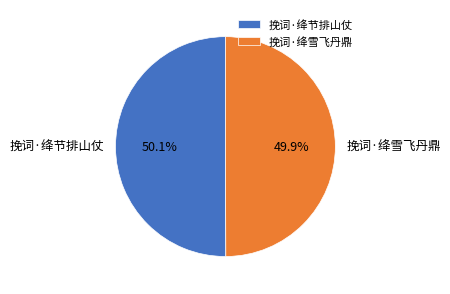

To the nearest percent, what percentage of the pie is 挽词·绛雪飞丹鼎?

50%